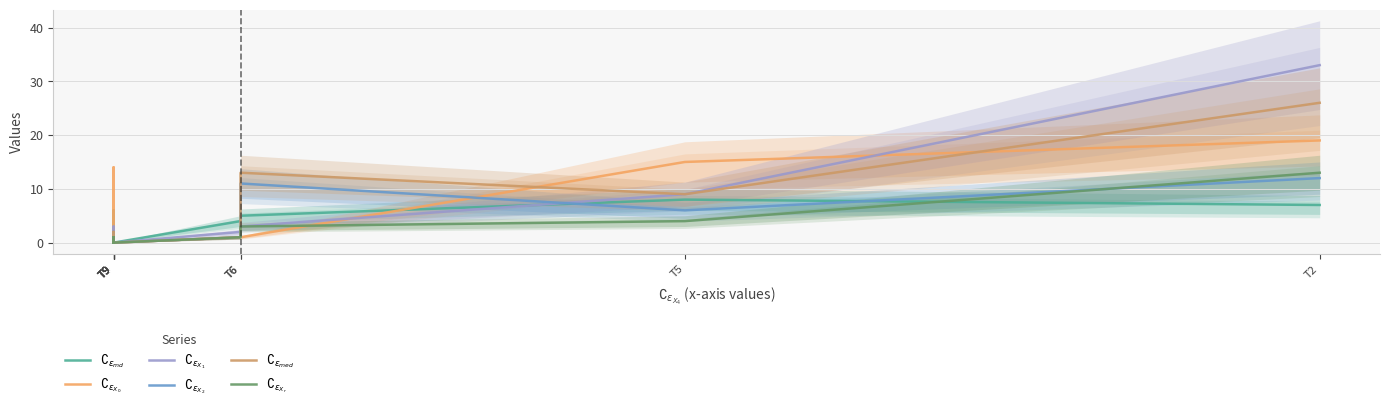

At which category does $\complement_{\epsilon_{med}}$ reach its first local valley?

T5